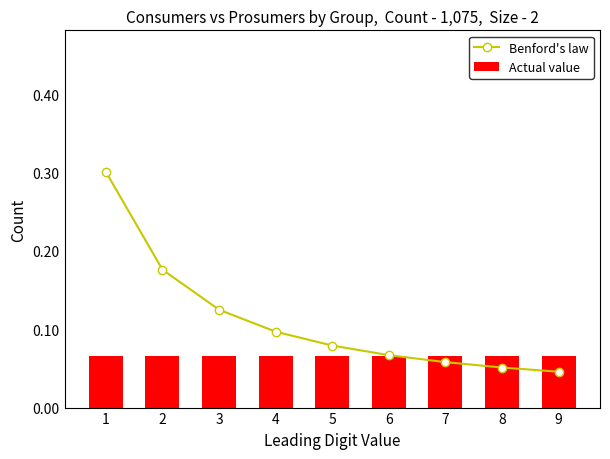

Reading left to right, list all the values displayed in this chart.

Benford's law: 1=0.3	2=0.2	3=0.1	4=0.1	5=0.1	6=0.1	7=0.1	8=0.1	9=0.0
Actual value: 1=0.1	2=0.1	3=0.1	4=0.1	5=0.1	6=0.1	7=0.1	8=0.1	9=0.1